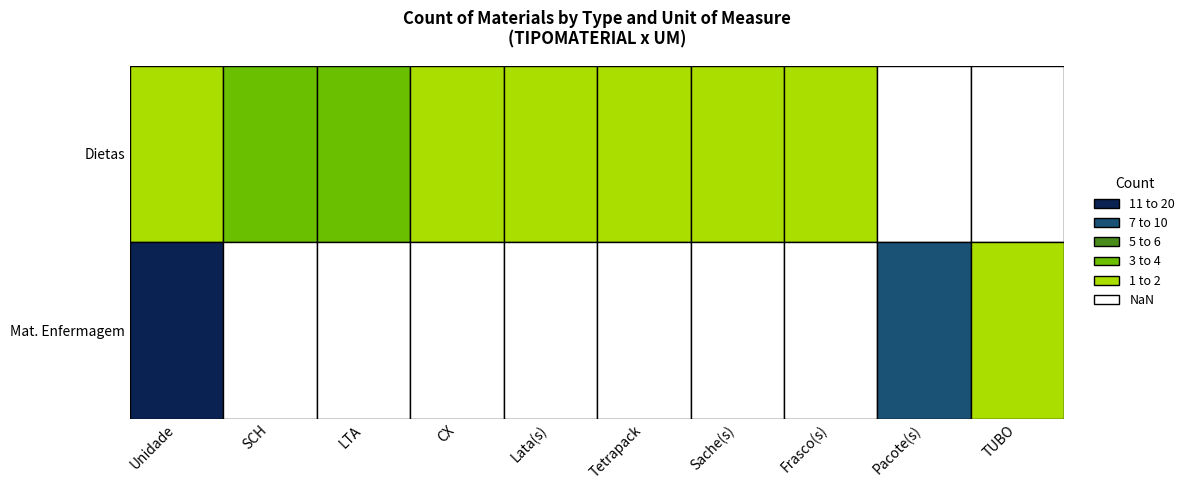

The value of SCH at Dietas is 6. True or false?

False